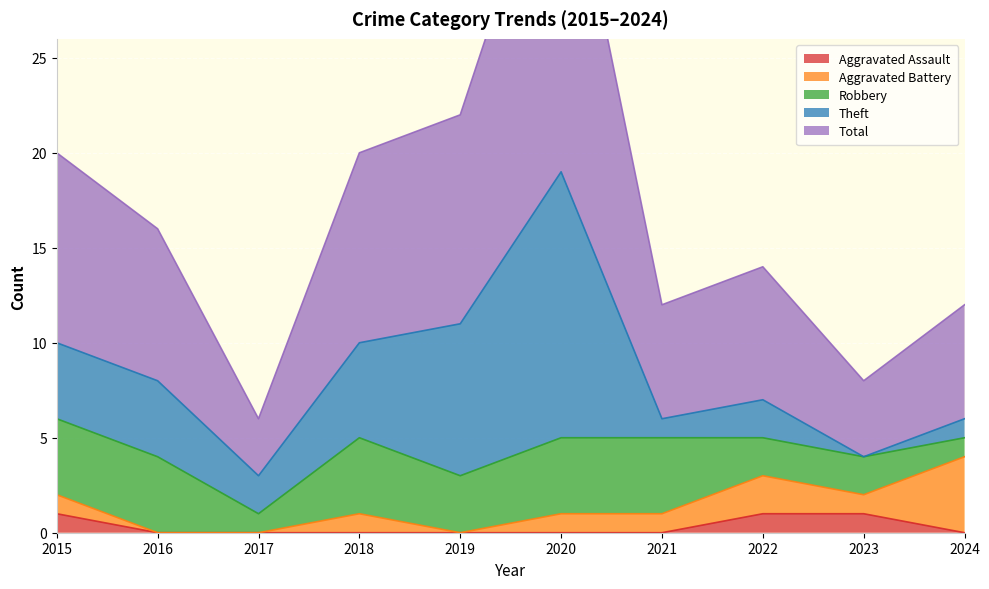

Count the number of categories in the chart.

10